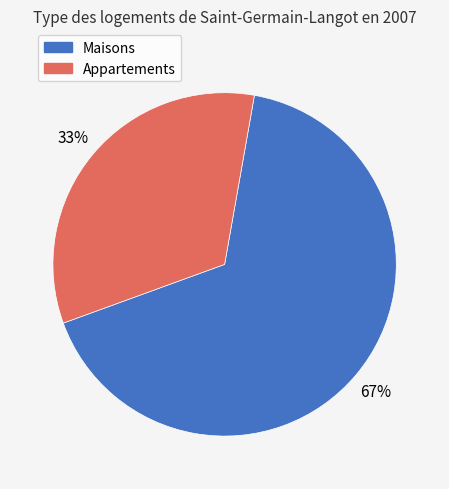

To the nearest percent, what is the average slice percentage?

50%